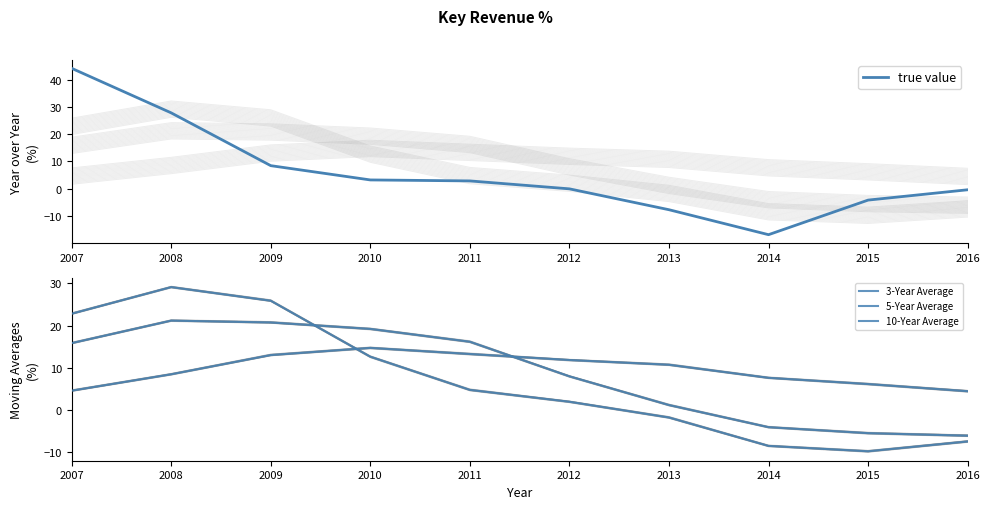

At which category does true value reach its first local valley?

2014